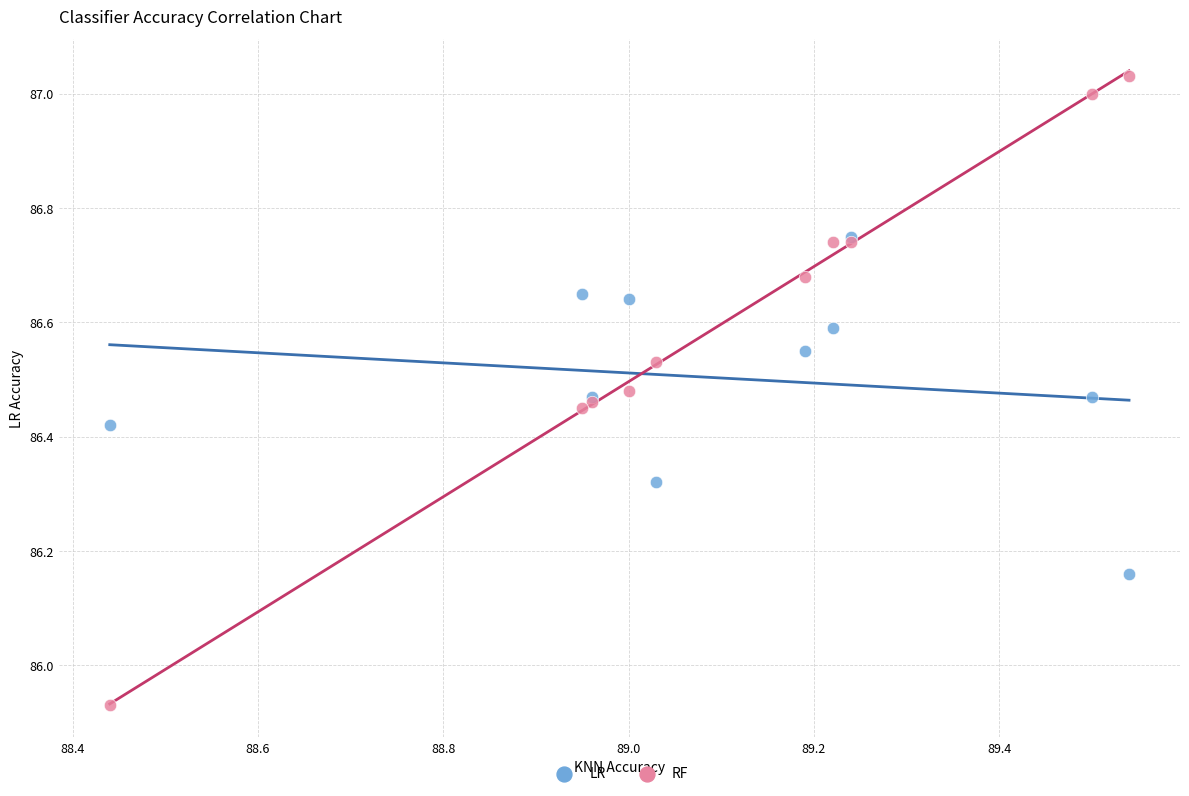

Which series contains the highest Y value?

RF